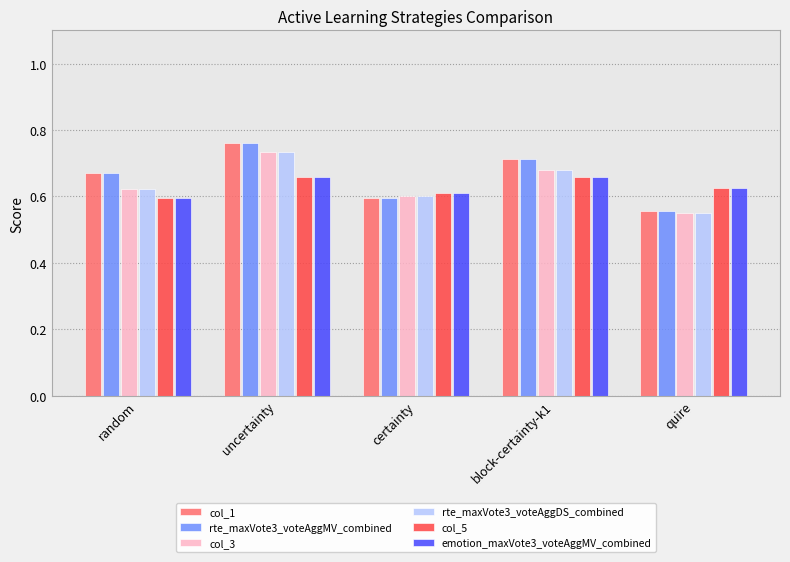

At which category is the sum across all series the highest?

uncertainty